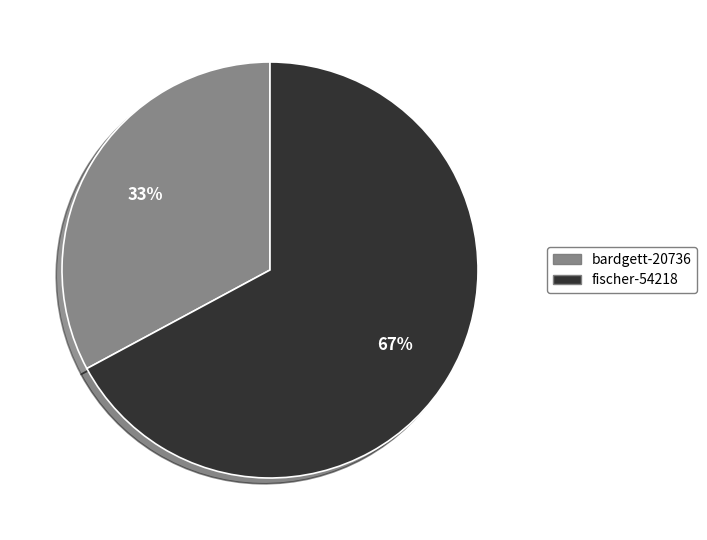

Which slice is the largest?

fischer-54218